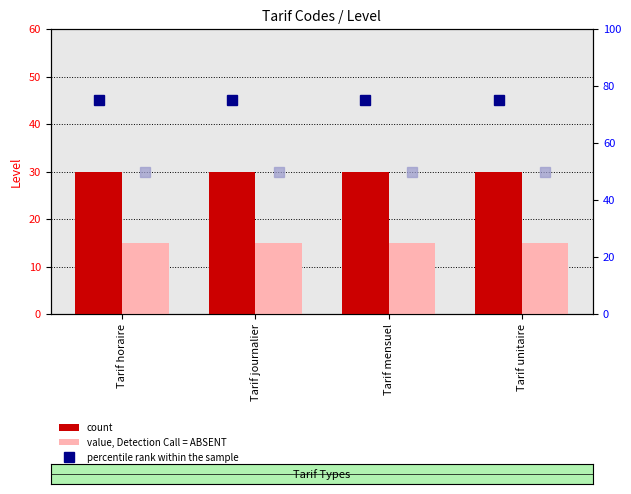

At Tarif journalier, list the series in order from largest to smallest.

percentile rank within the sample, rank, Detection Call = ABSENT, count, value, Detection Call = ABSENT